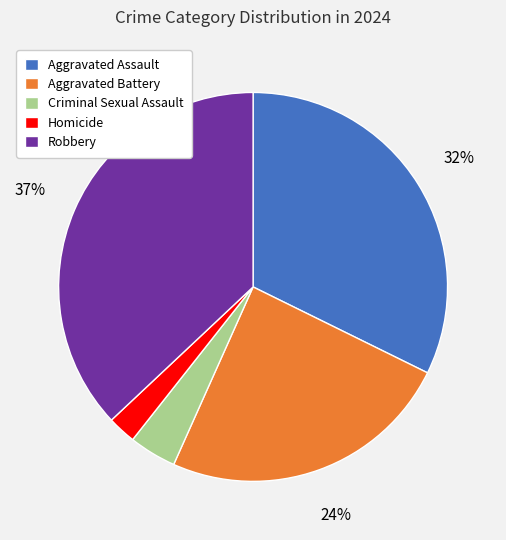

To the nearest percent, what percentage of the pie is Criminal Sexual Assault?

4%